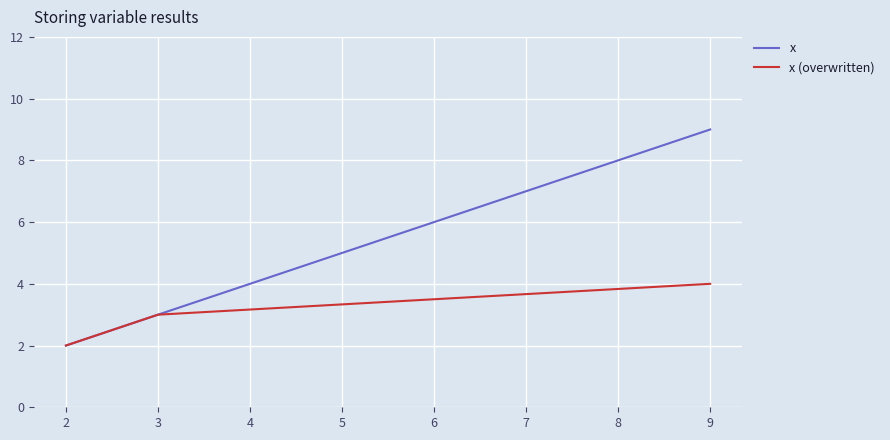

What is the maximum value for x (overwritten)?

4